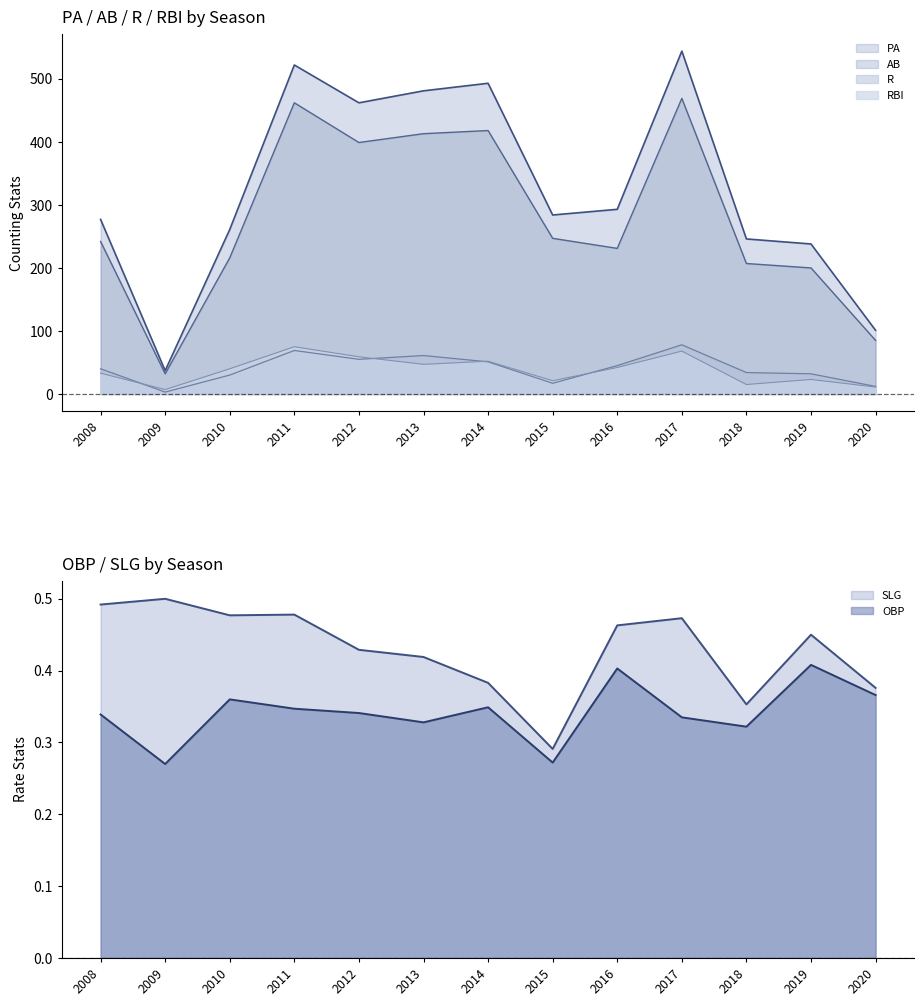

True or false: PA and SLG cross at least once.

False